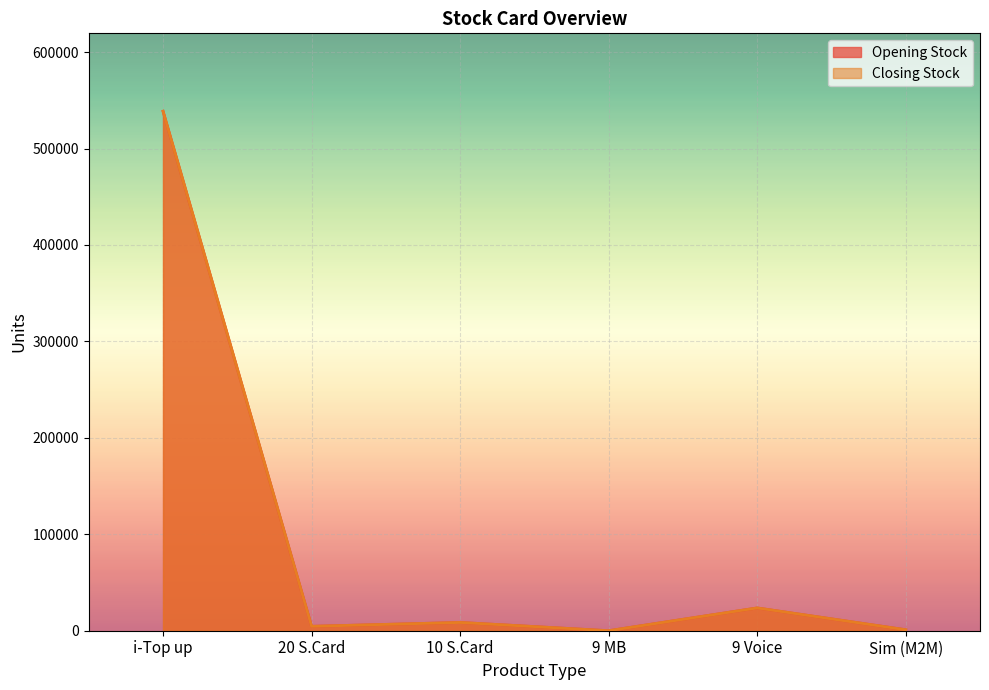

Which series changed the most between i-Top up and 10 S.Card?

Opening Stock